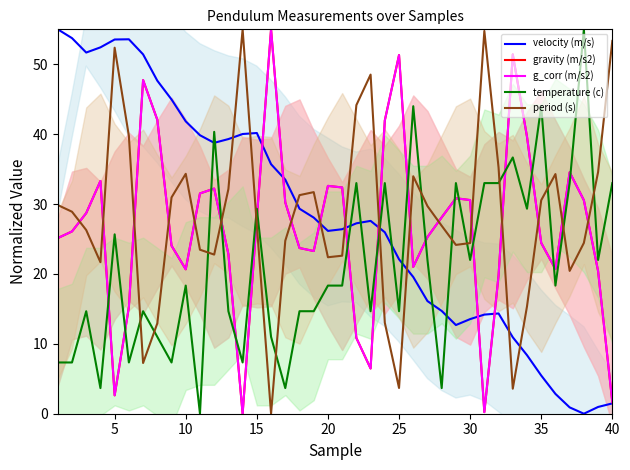

Is the value of gravity (m/s2) at 40 greater than the value of velocity (m/s) at 31?

Yes